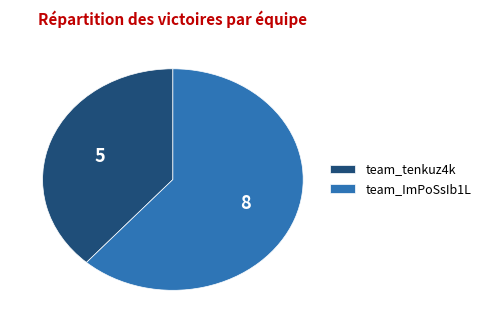

The team_tenkuz4k slice represents 38% of the pie. True or false?

True